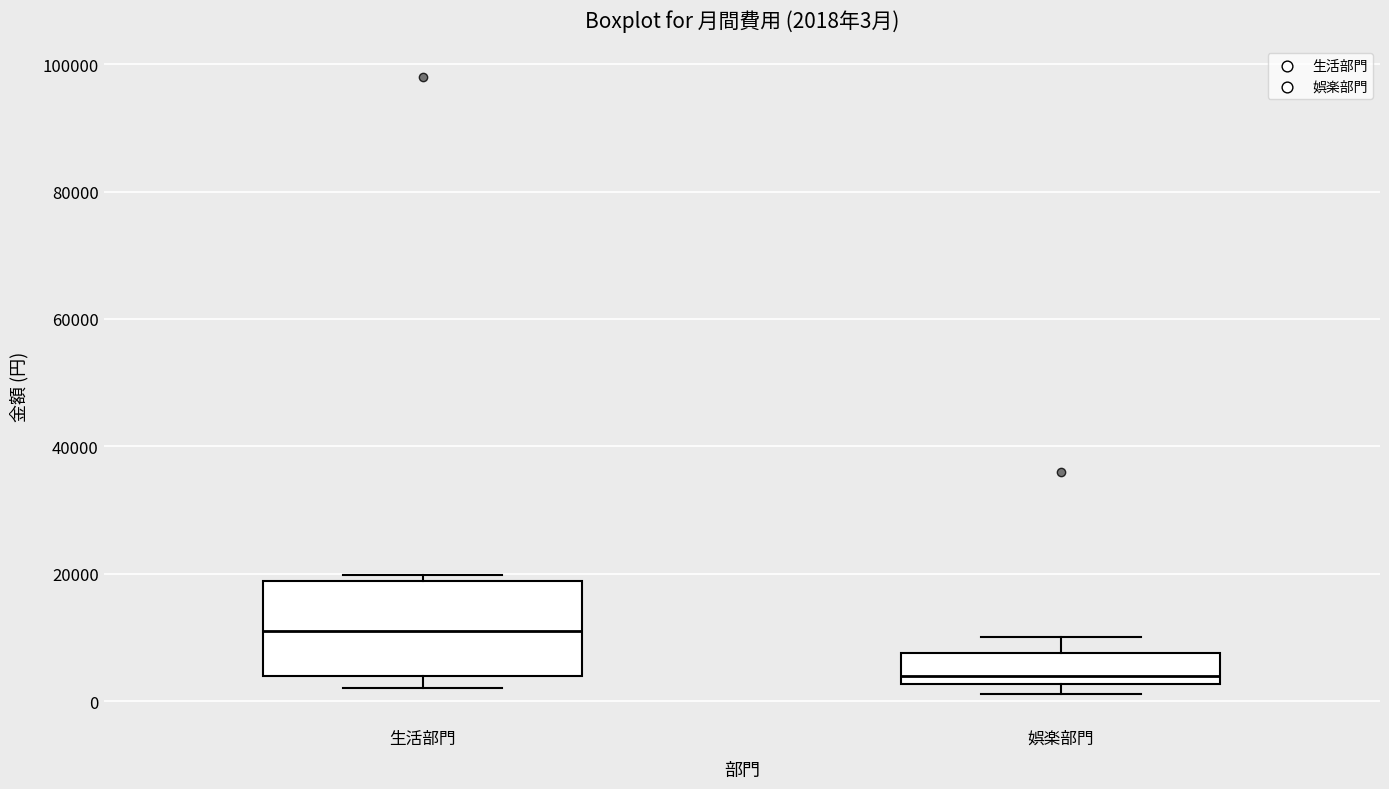

Which box's median line is the lowest?

娯楽部門